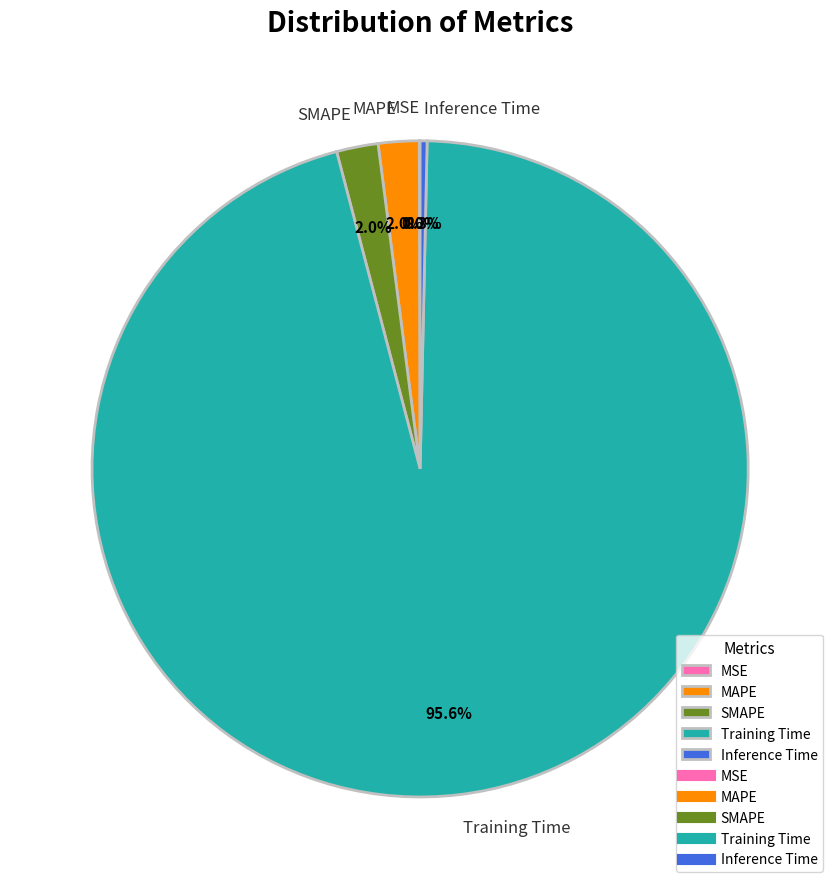

Which slice is the largest?

Training Time